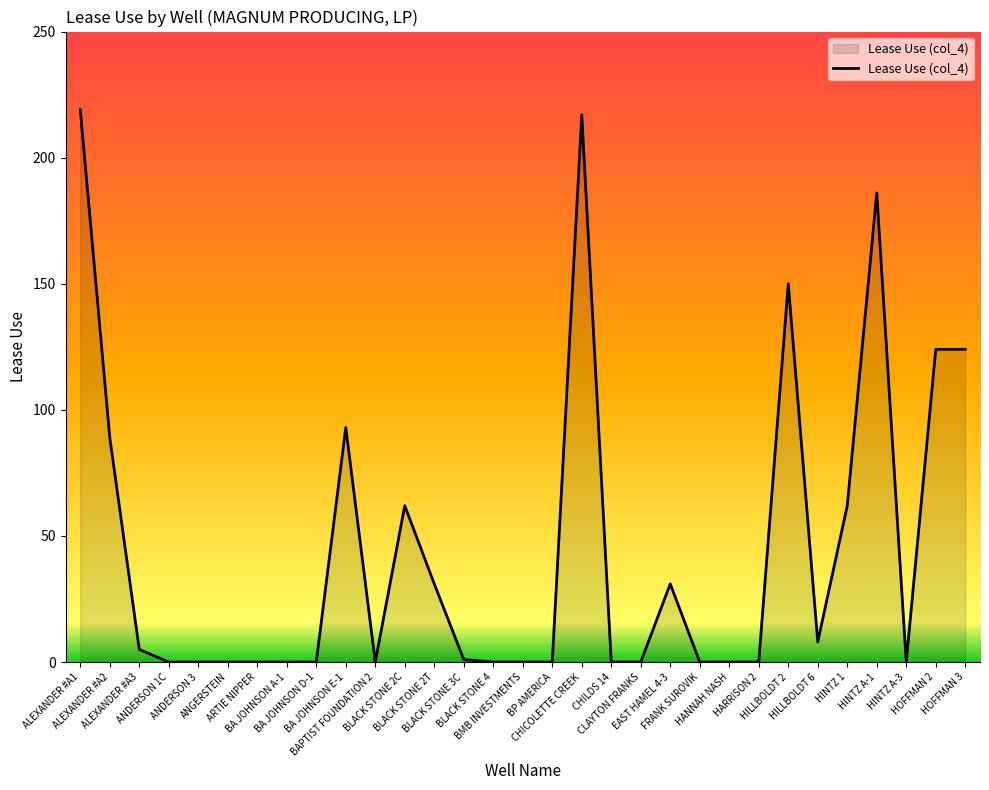

What is the greatest value displayed?

219